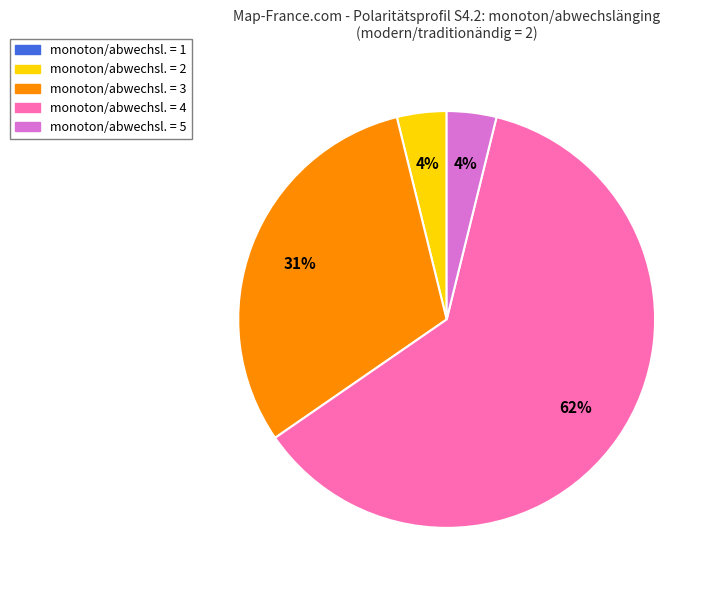

Is there any slice that represents more than half of the pie?

Yes